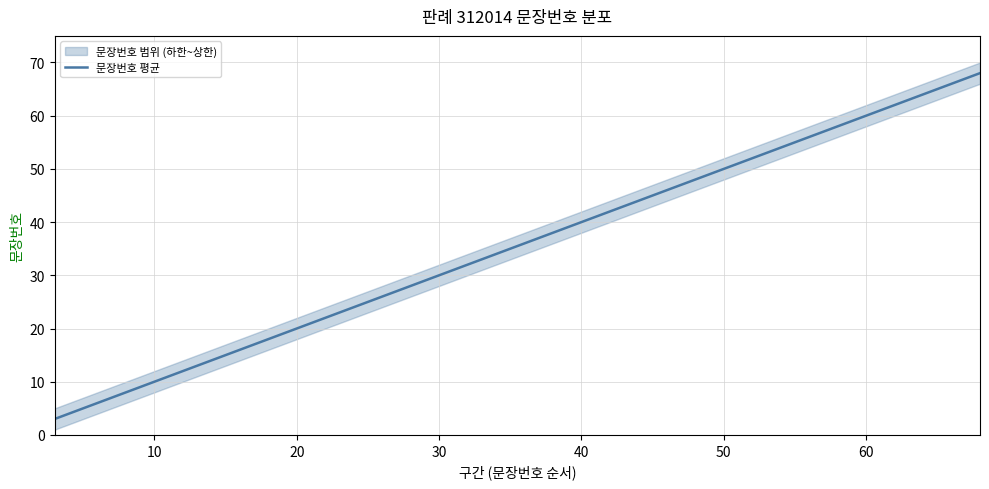

What is the sum of all 문장번호_upper values?

442